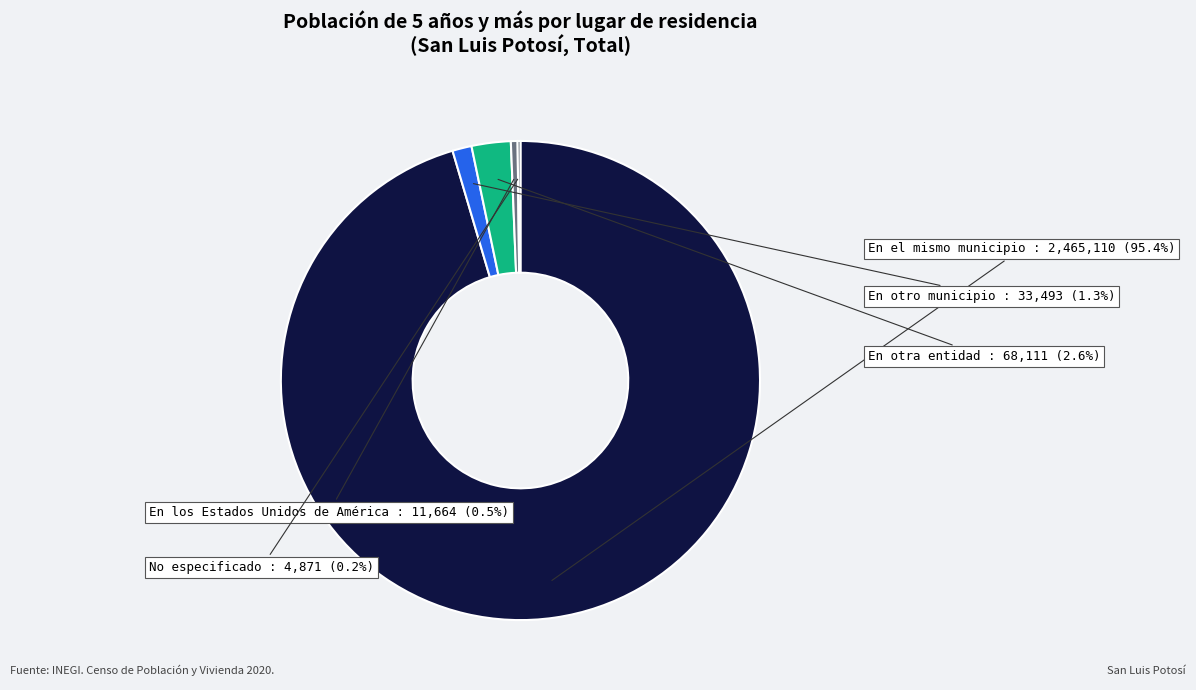

Is there any slice that represents more than half of the pie?

Yes